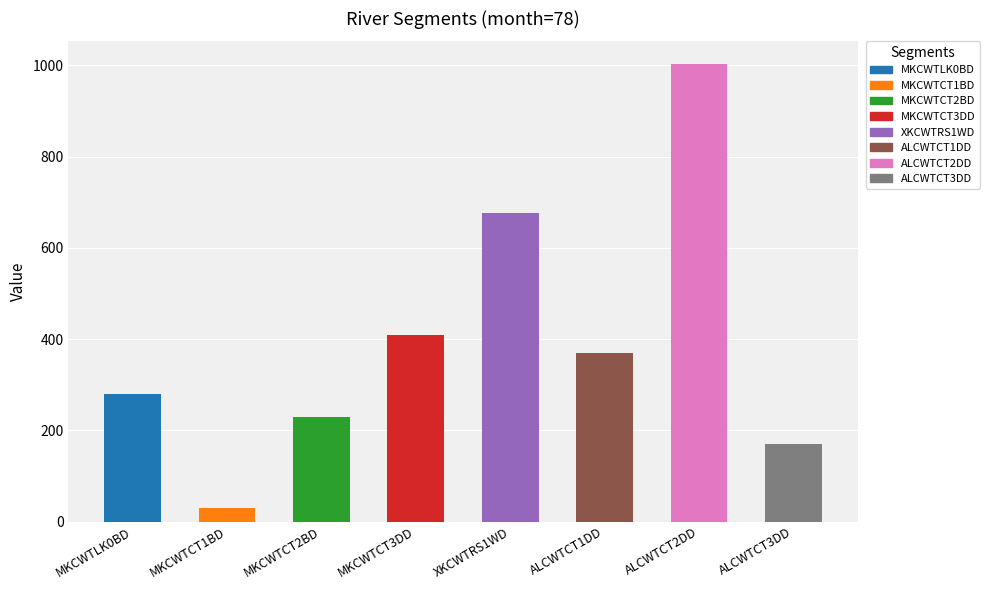

What is the difference between the maximum and minimum values?

973.6